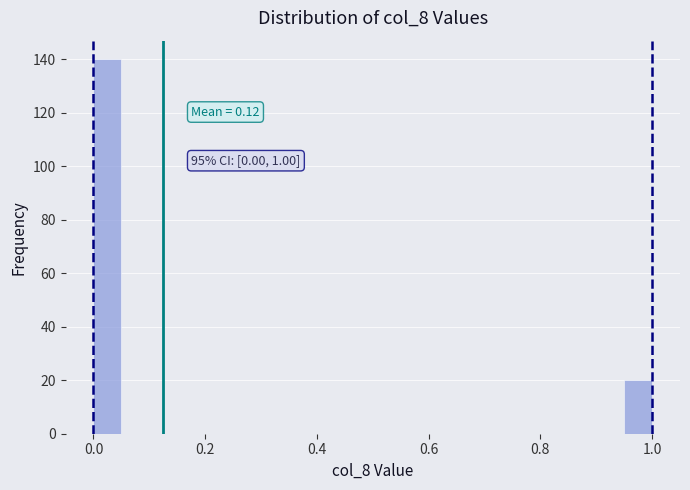

Around what value on the x-axis is the tallest bar? Give the approximate position of its centre, as read against the axis.

0.02